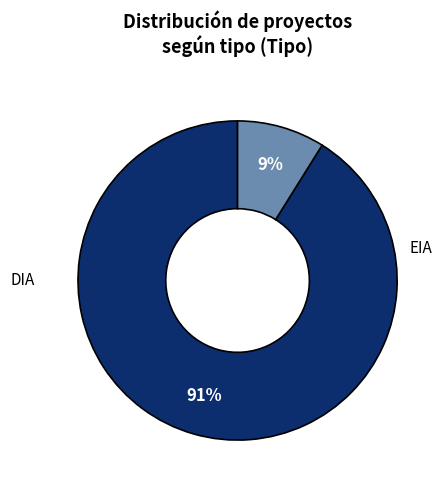

To the nearest percent, what is the average slice percentage?

50%